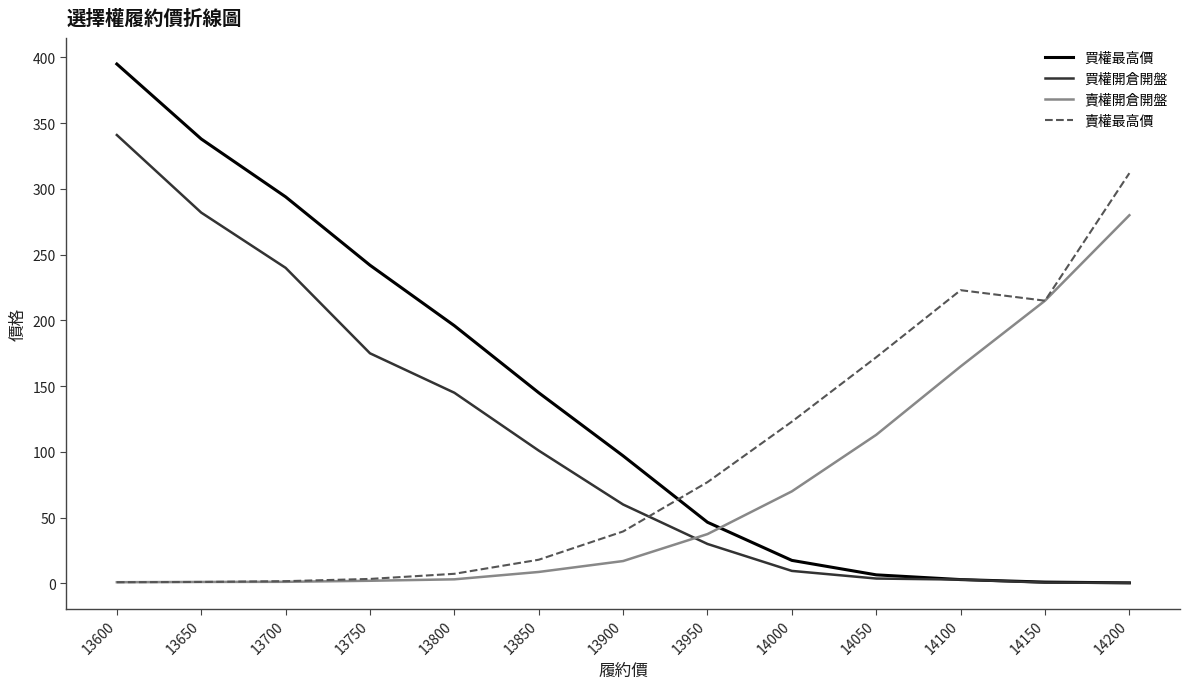

True or false: 賣權最高價 has a value of 190.0 at 14000.

False